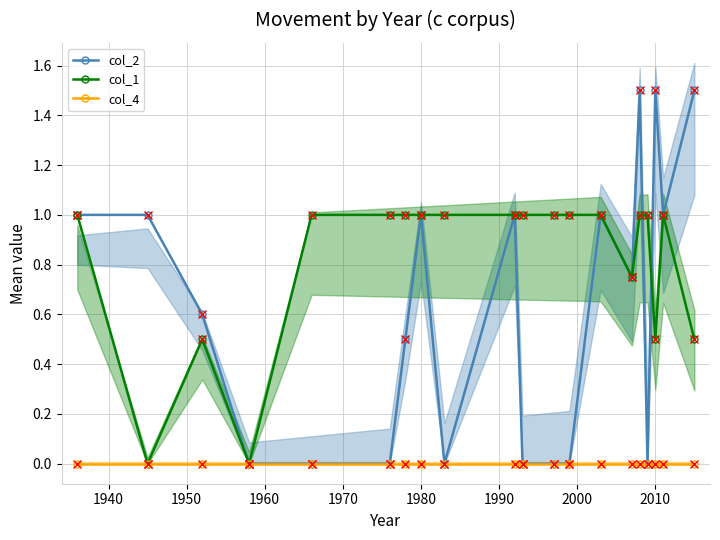

The value of col_1 at 1980 is 1.4. True or false?

False